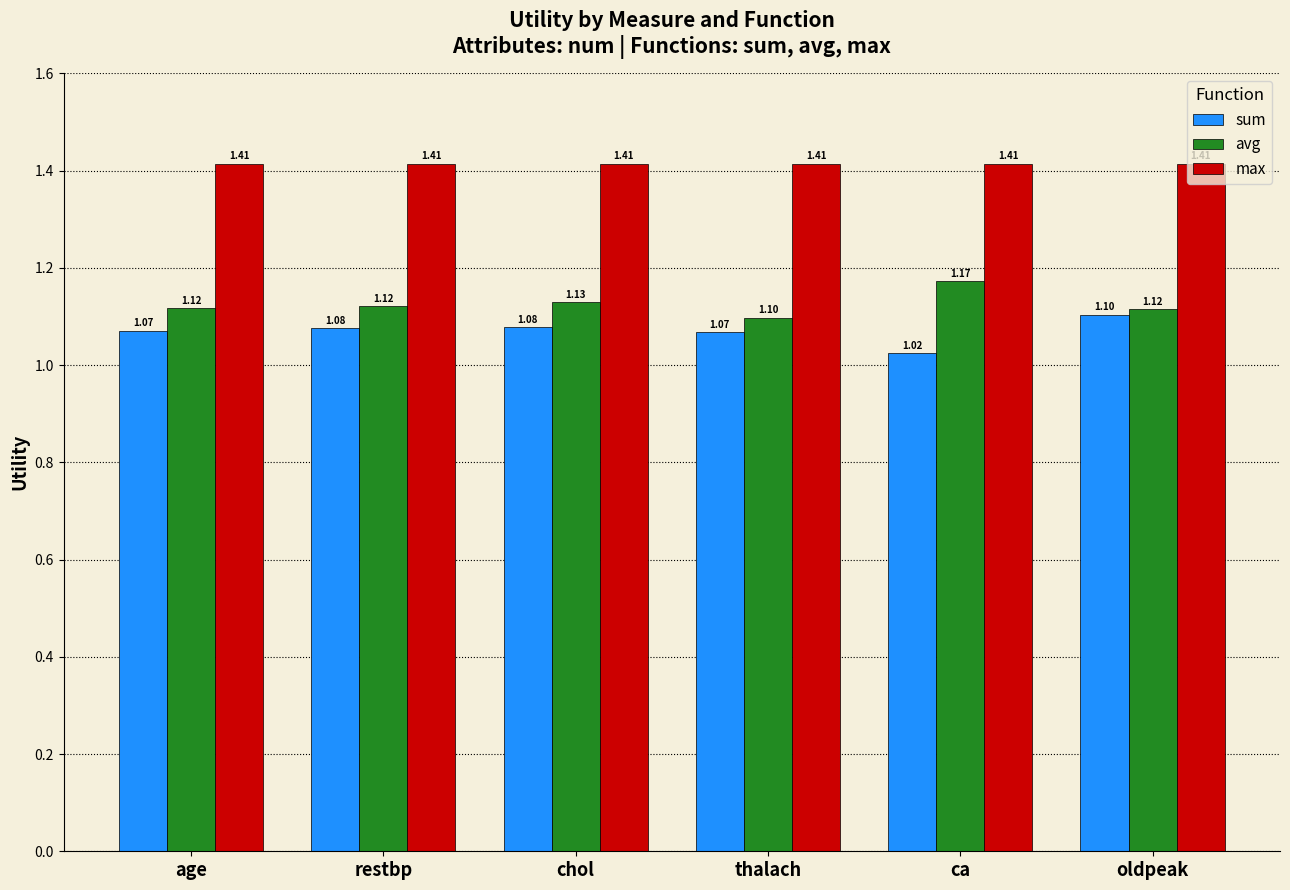

List the series in order of their overall mean, highest first.

max, avg, sum